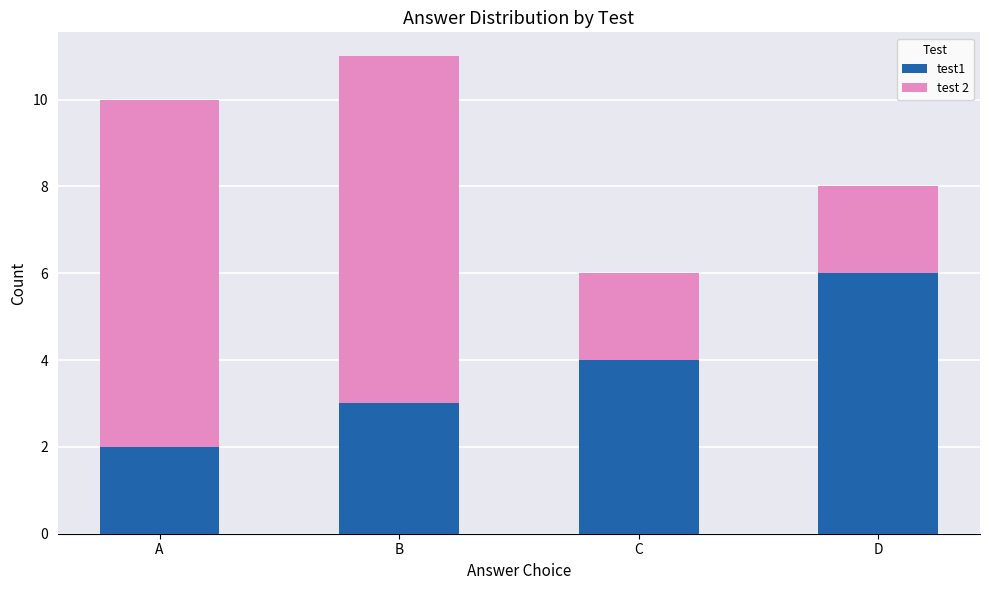

What is the sum of the test1 values at A and B?

5